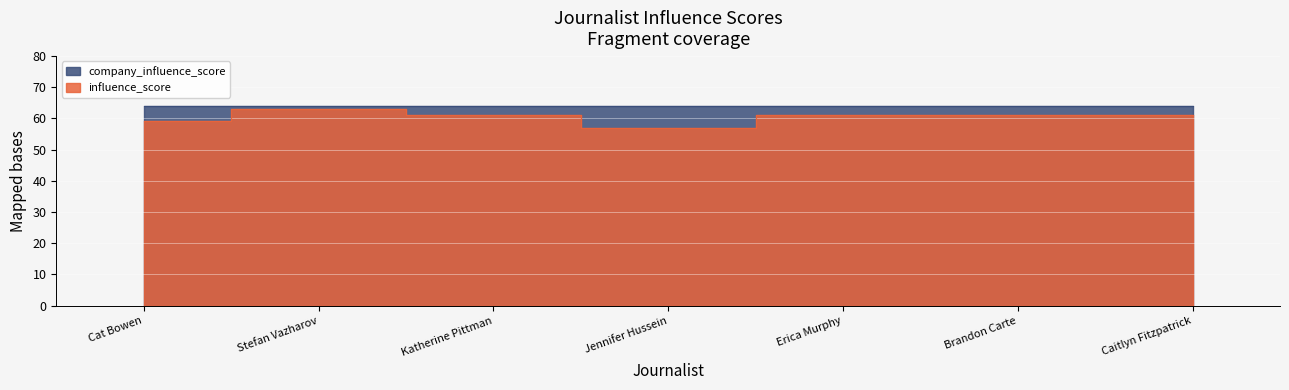

Rank the categories by value from highest to lowest.

Stefan Vazharov, Katherine Pittman, Erica Murphy, Brandon Carte, Caitlyn Fitzpatrick, Cat Bowen, Jennifer Hussein